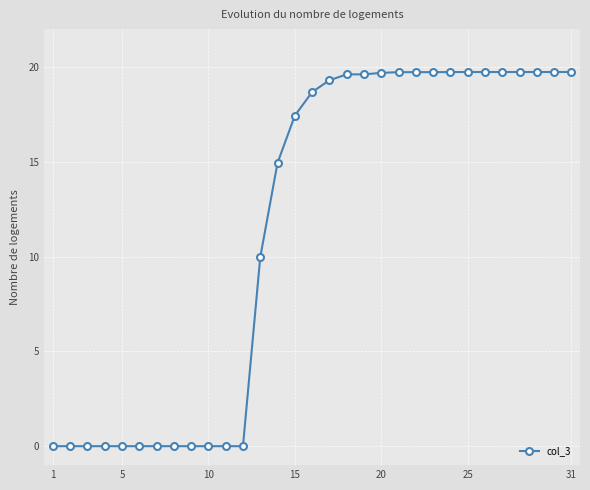

Count the number of values greater than 18.

16